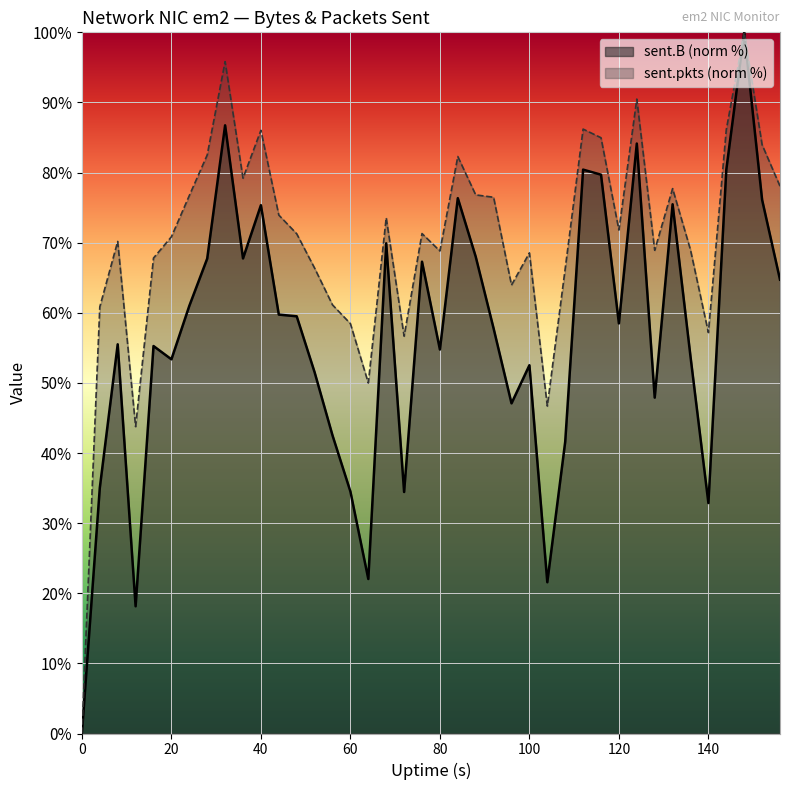

What is the greatest value displayed?

100.0